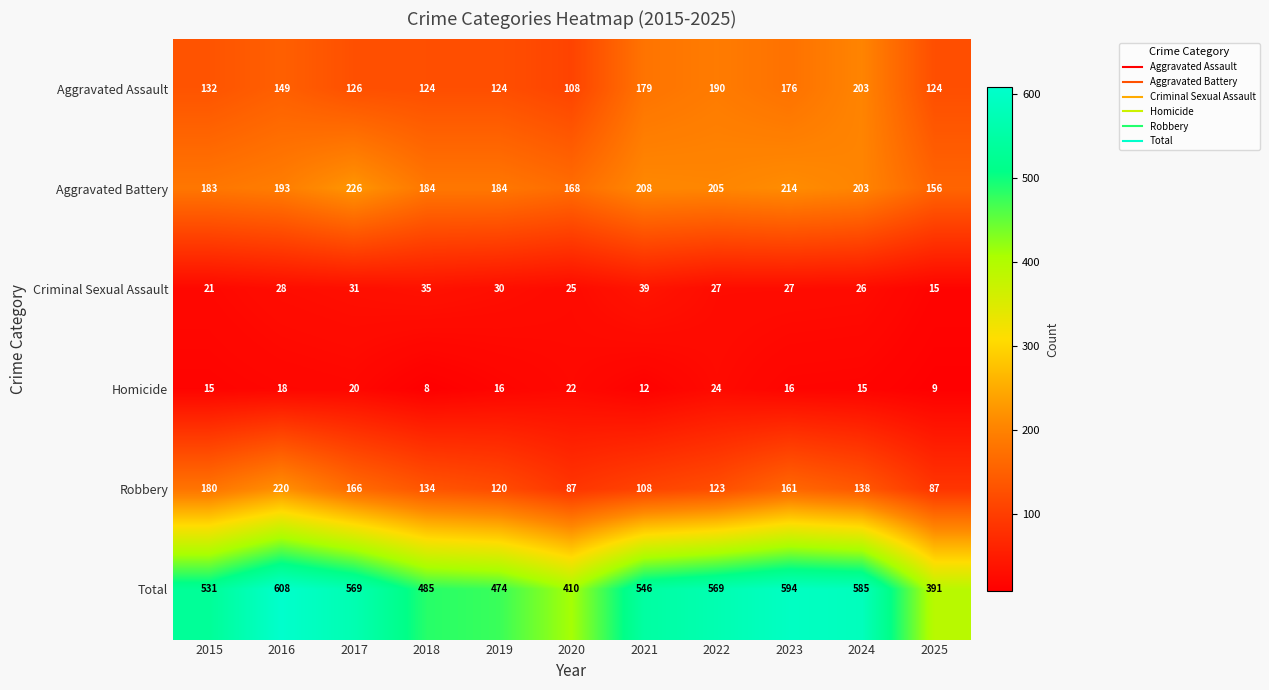

What is the sum of the Aggravated Battery values at 2018 and 2023?

398